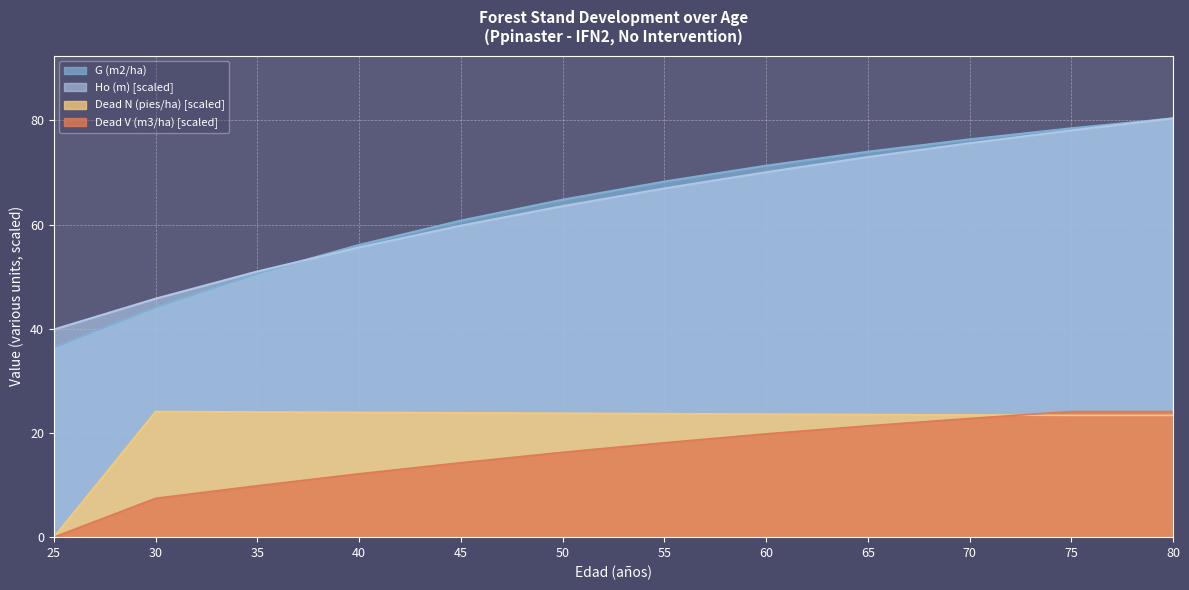

Rank the categories by G (m2/ha) value from highest to lowest.

80, 75, 70, 65, 60, 55, 50, 45, 40, 35, 30, 25